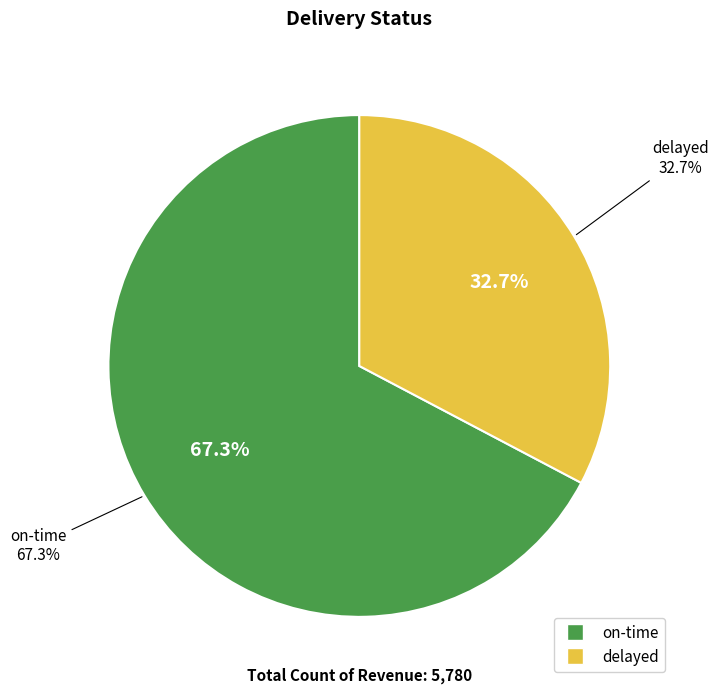

To the nearest percent, what is the difference between the delayed and on-time slice percentages?

35%